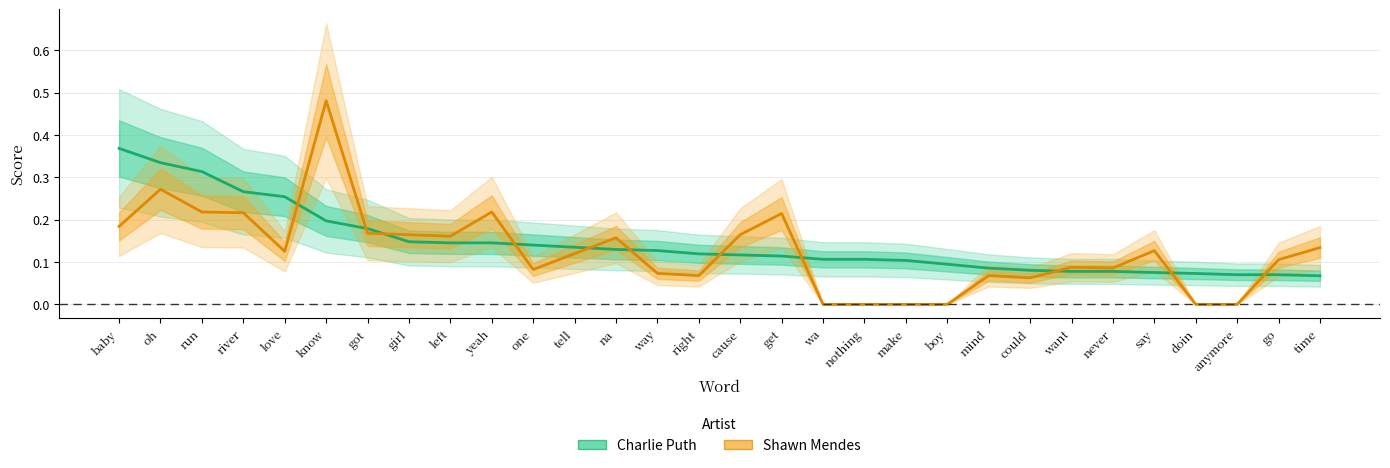

Is the value of Charlie Puth at know greater than the value of Shawn Mendes at river?

No